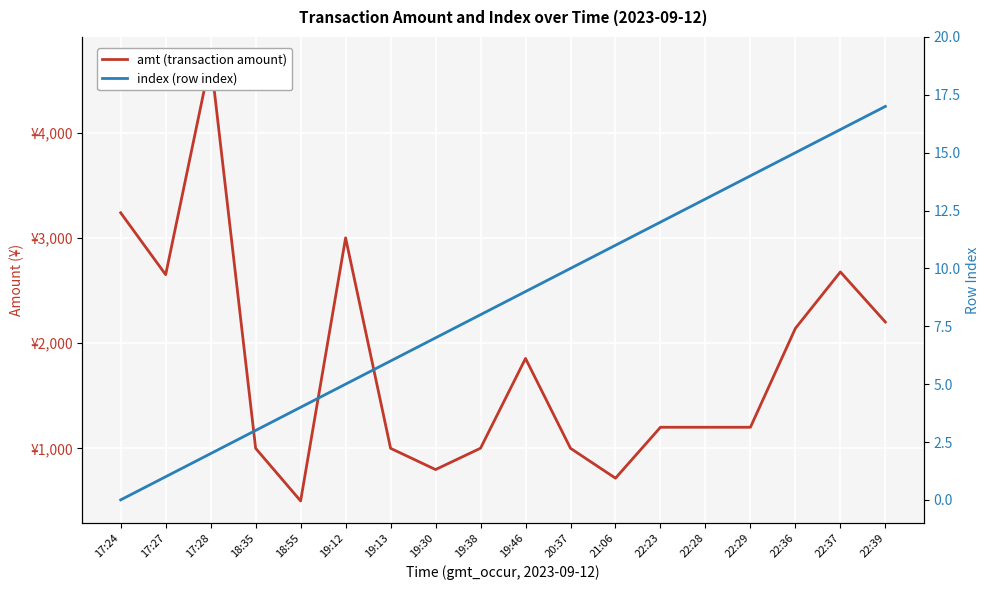

Where does the index (row index) series first go above 9?

20:37